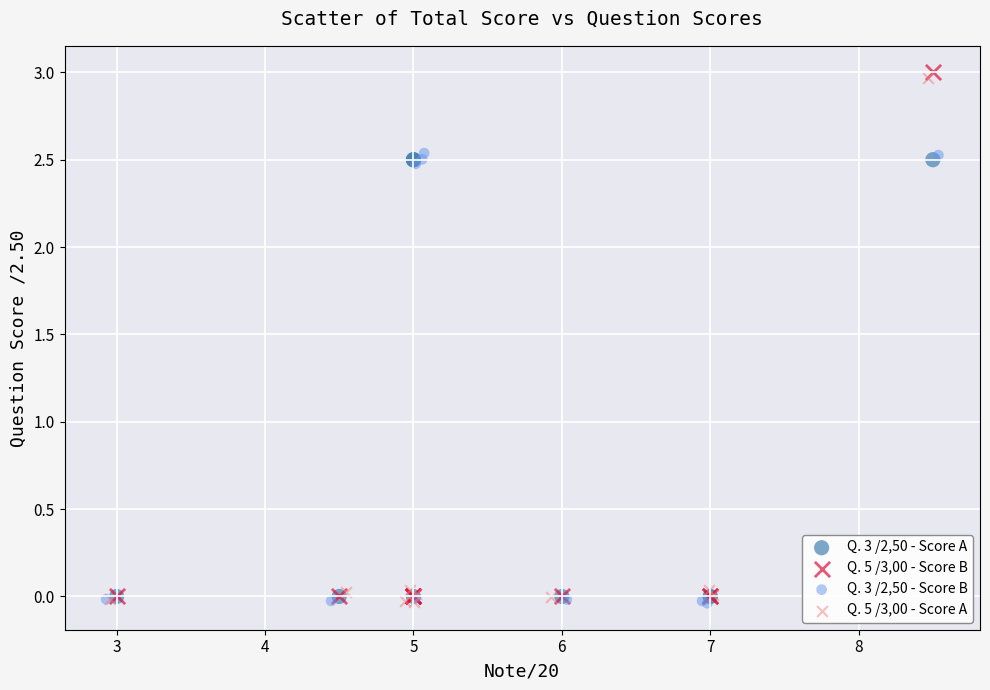

Which series has the widest spread of Y values?

Q. 5 /3,00 - Score B